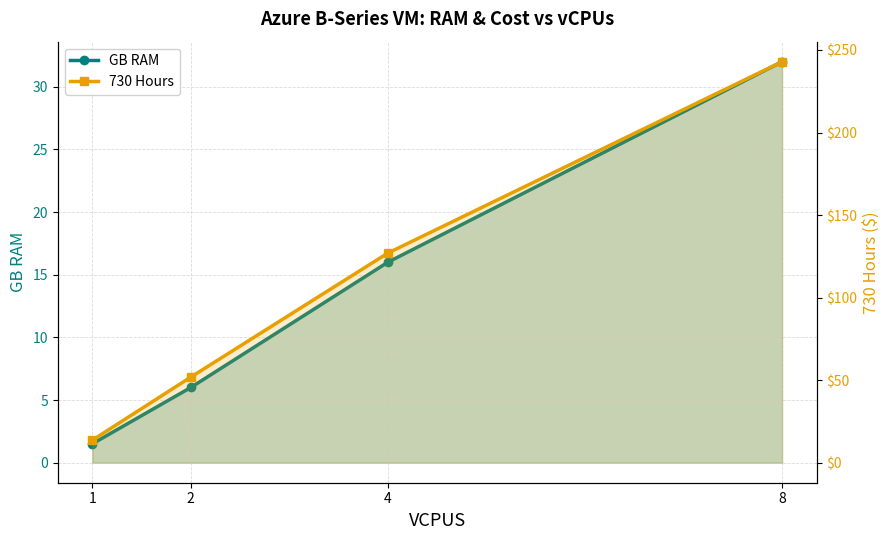

At which category is the sum across all series the highest?

8